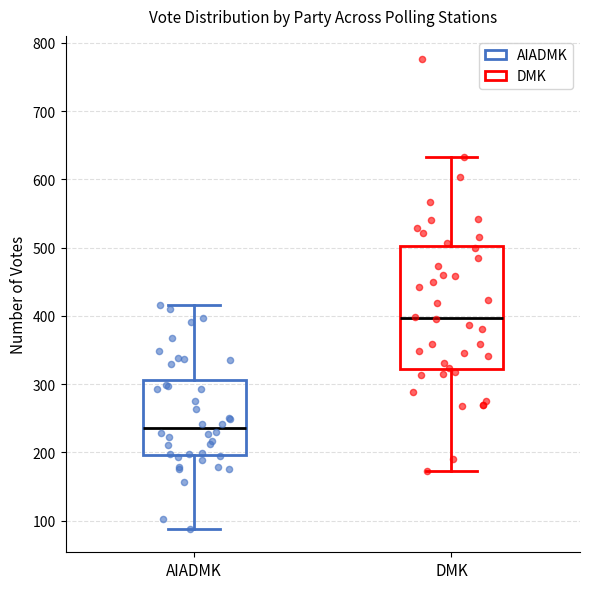

Which box is the tallest, from its lower edge to its upper edge?

DMK